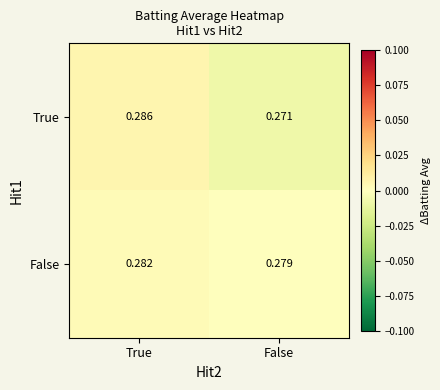

How many data points does each series have?

2